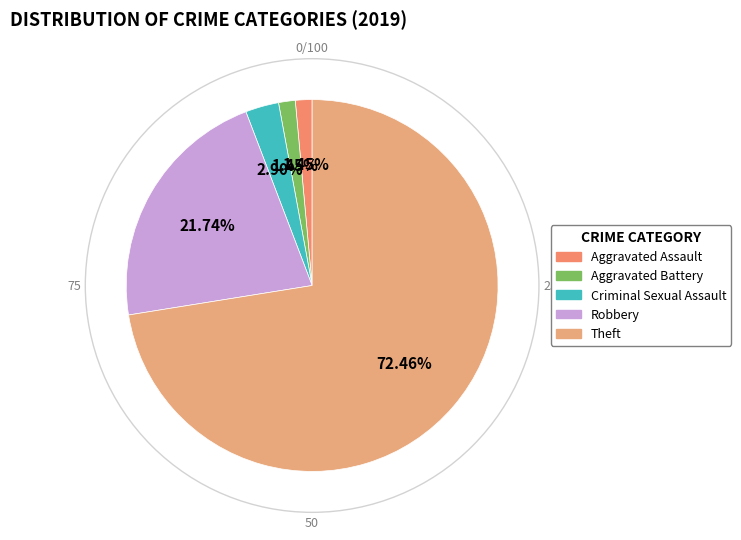

To the nearest percent, what is the difference between the Aggravated Battery and Robbery slice percentages?

20%